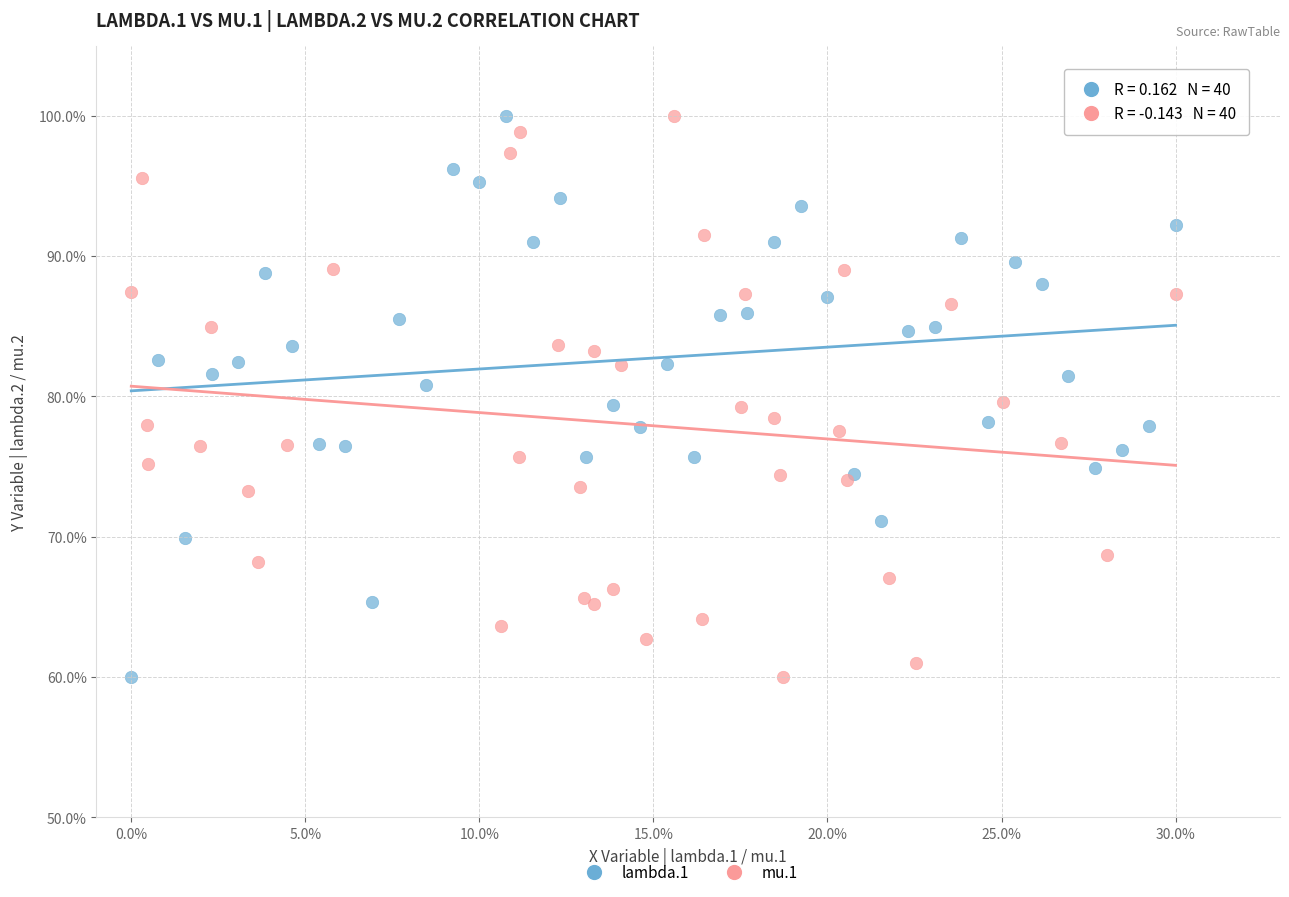

What are all the series names shown in the legend?

lambda.1, mu.1